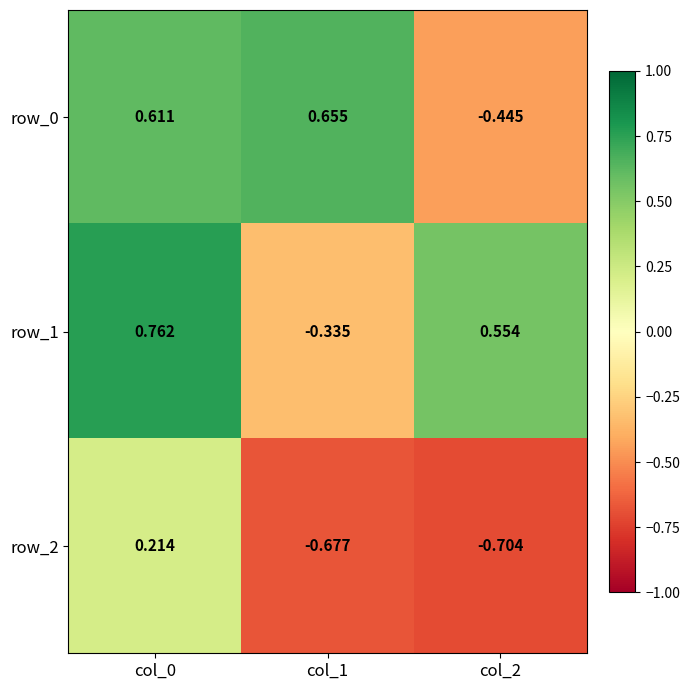

At which label is row_0 closest to 0?

col_2